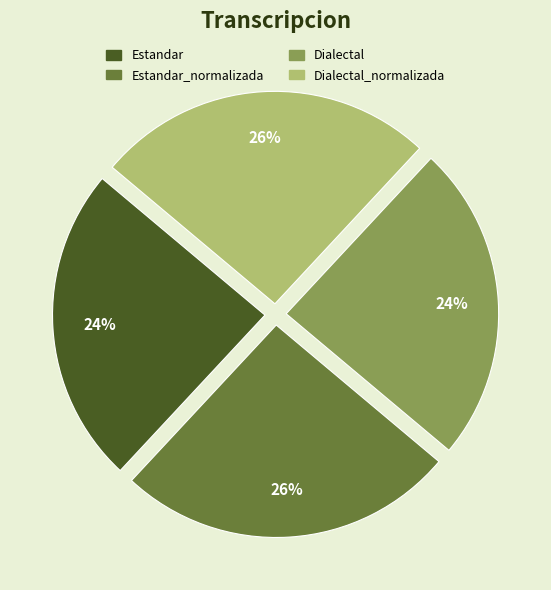

To the nearest percent, what is the average slice percentage?

25%